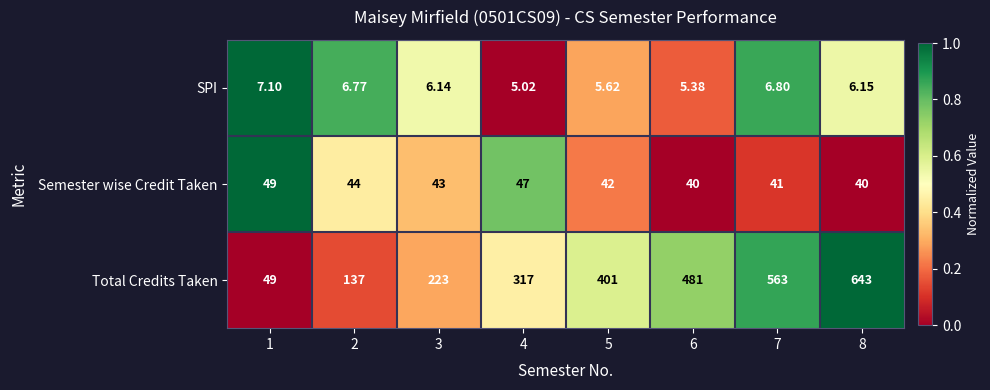

Which series has the widest spread of values?

Total Credits Taken